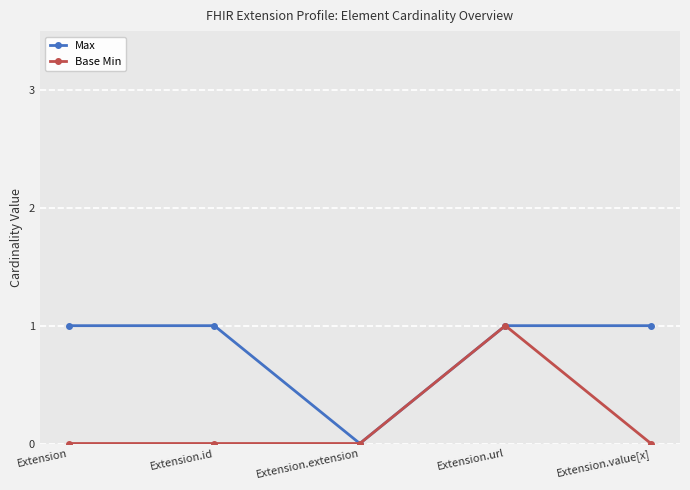

True or false: Max has more than 2 interior local peaks.

False